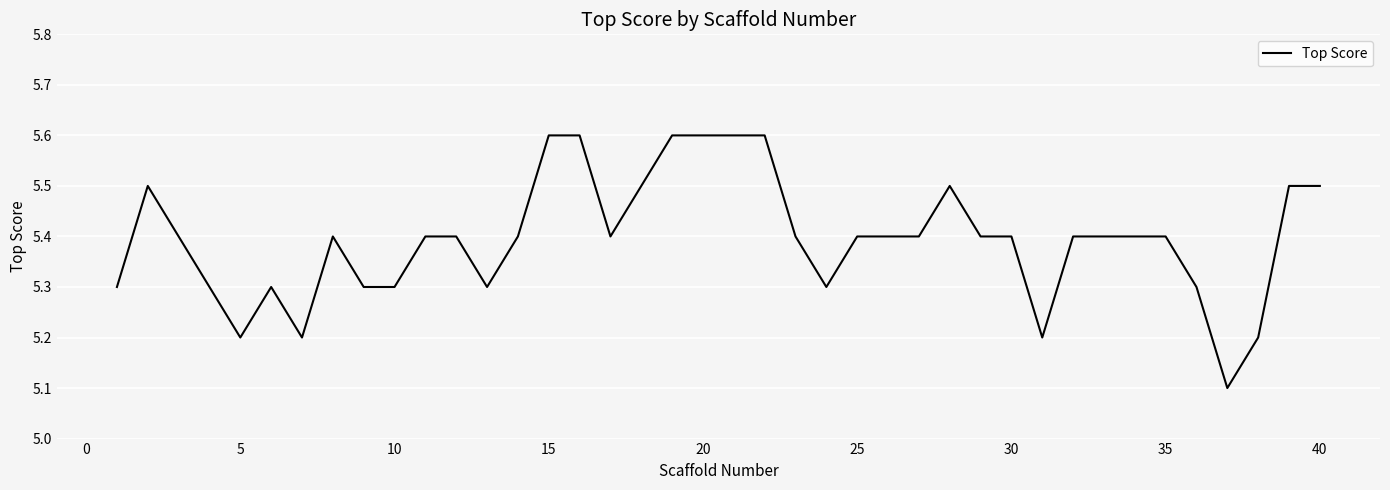

What is the difference between the maximum and minimum values?

0.5